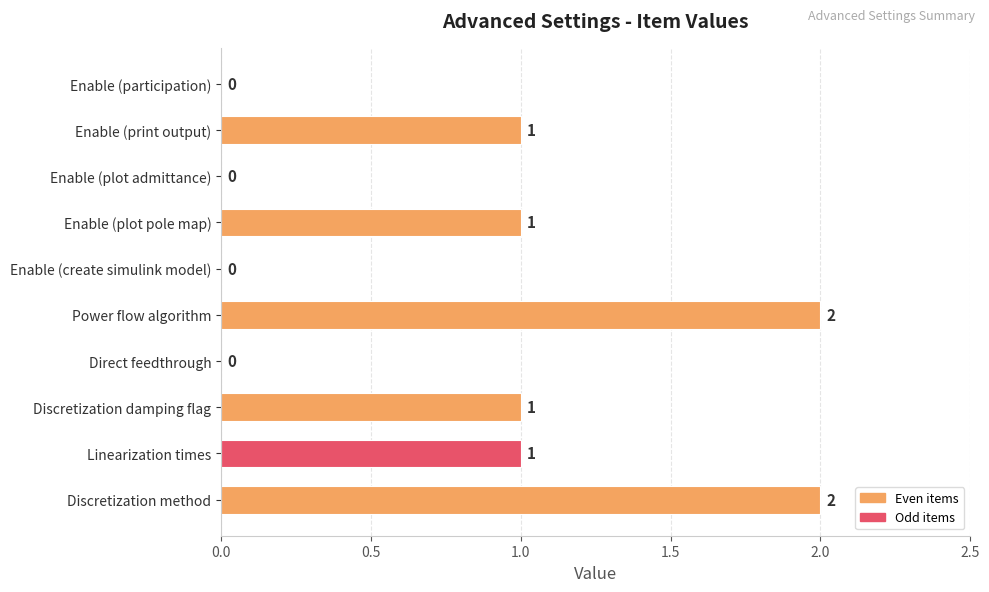

Does the chart contain stacked bars?

No